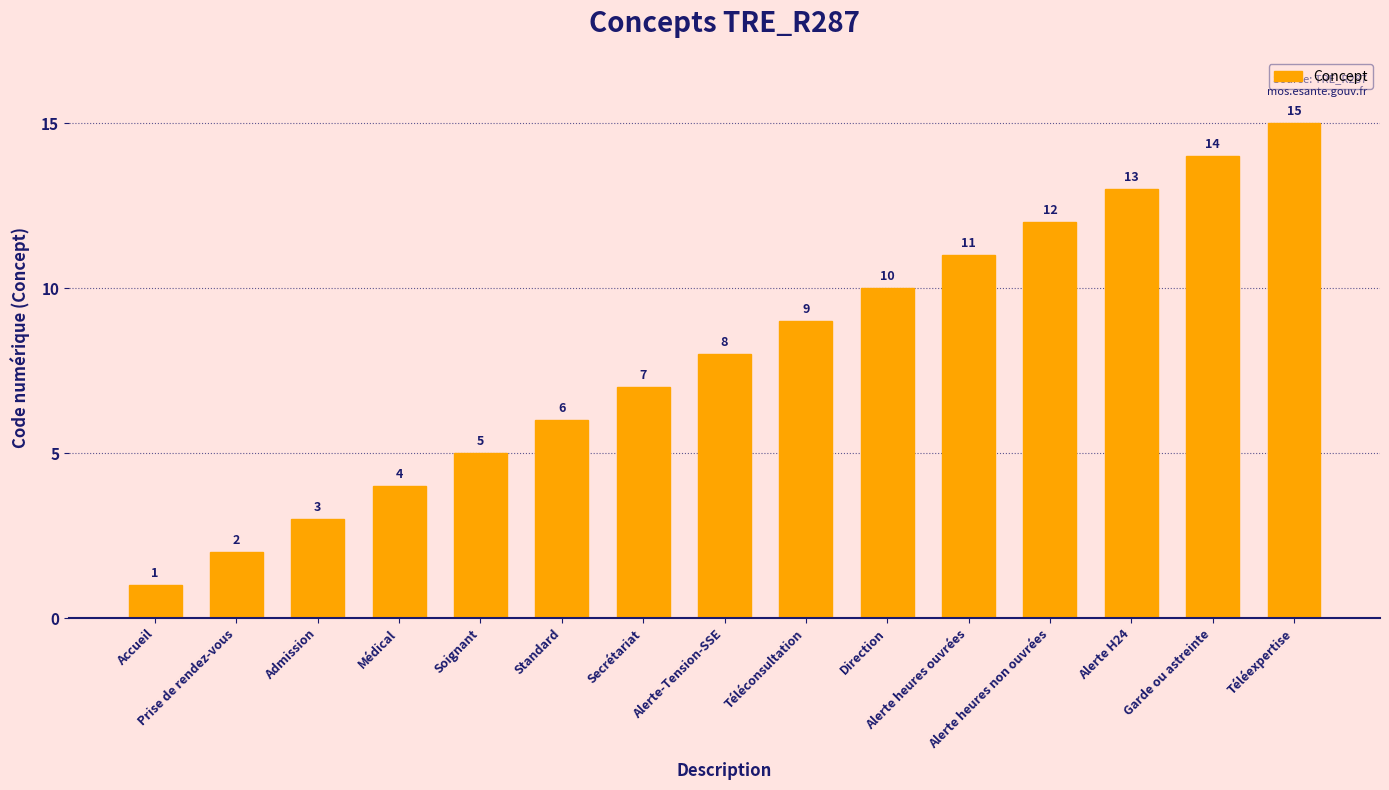

Reading left to right, extract all data points from this chart.

Accueil=1	Prise de rendez-vous=2	Admission=3	Médical=4	Soignant=5	Standard=6	Secrétariat=7	Alerte-Tension-SSE=8	Téléconsultation=9	Direction=10	Alerte heures ouvrées=11	Alerte heures non ouvrées=12	Alerte H24=13	Garde ou astreinte=14	Téléexpertise=15